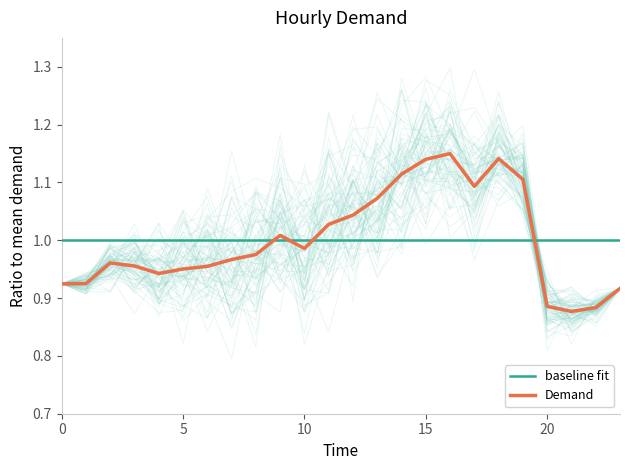

What are all the series names shown in the legend?

baseline fit, Demand